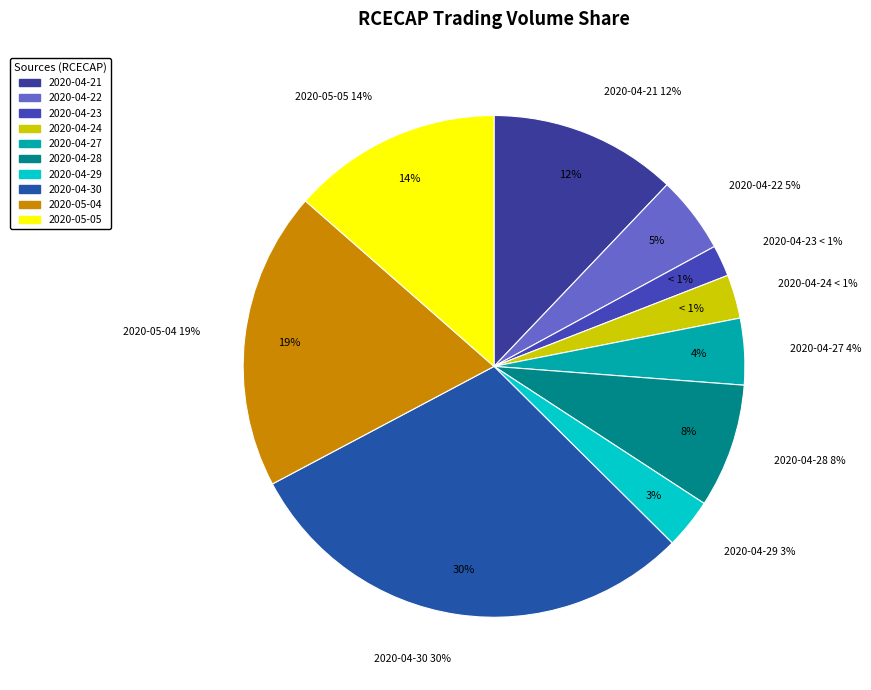

Which category has the smallest portion of the pie?

2020-04-23